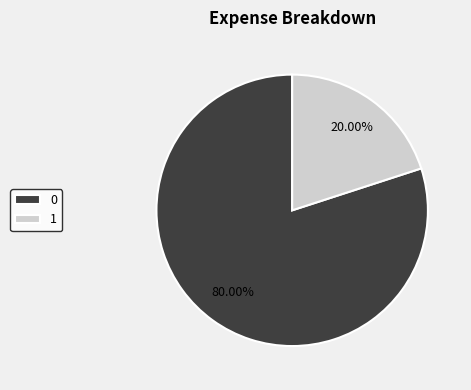

Rank the categories by value from highest to lowest.

0, 1